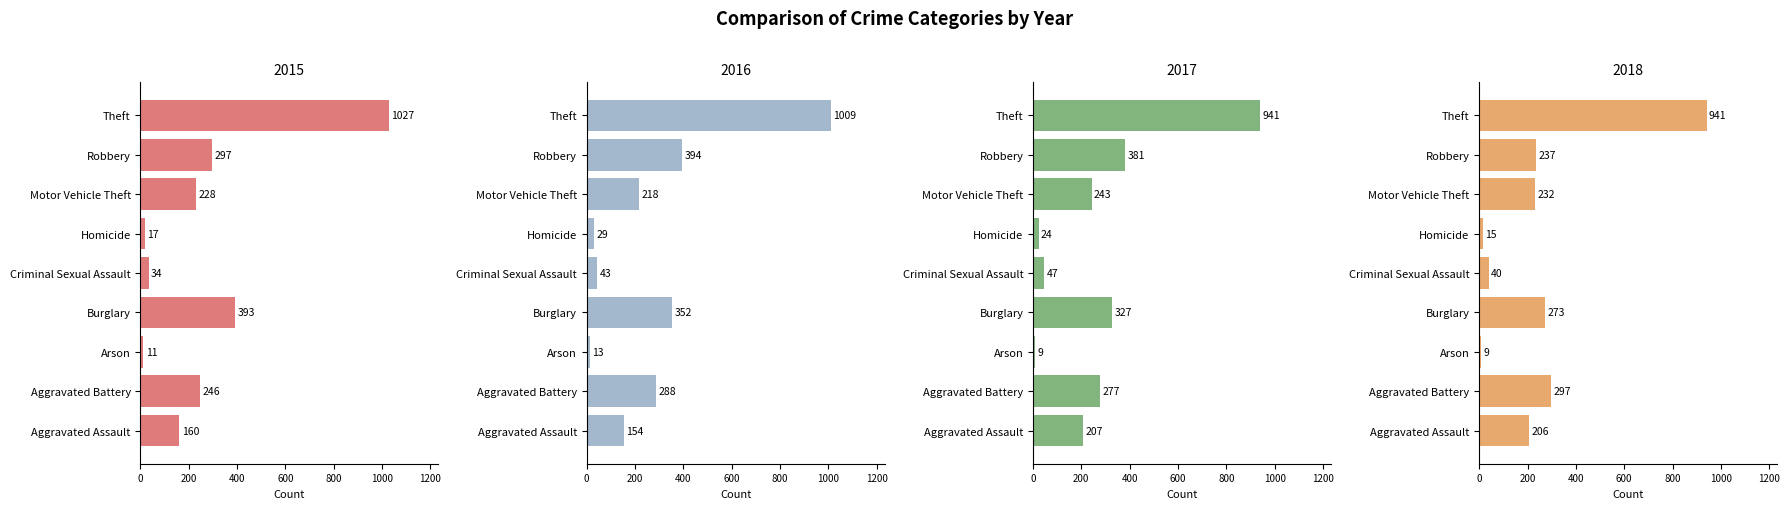

Rank the series at Motor Vehicle Theft from highest to lowest value.

2017, 2018, 2015, 2016